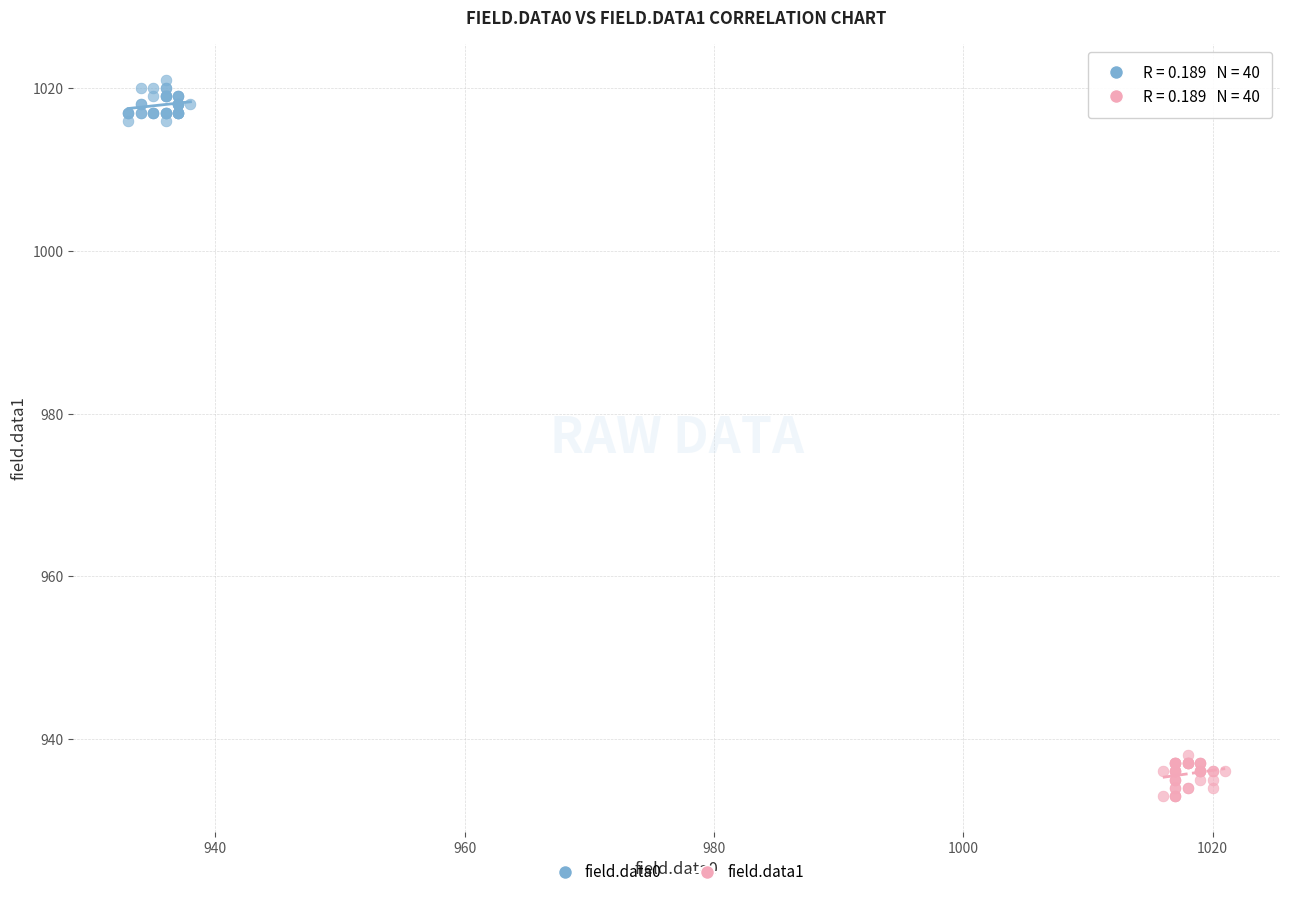

Which series reaches the minimum Y coordinate?

field.data1